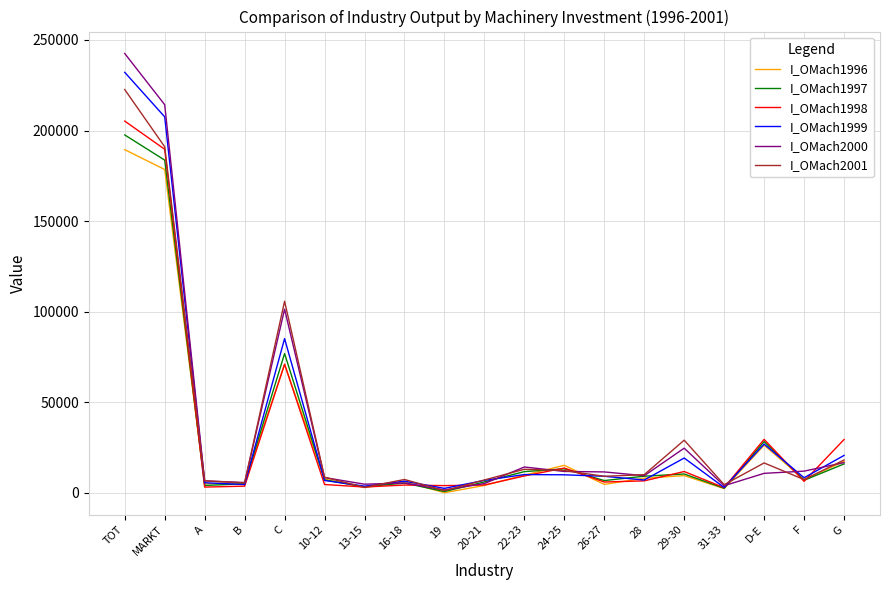

What is the greatest value displayed?

242526